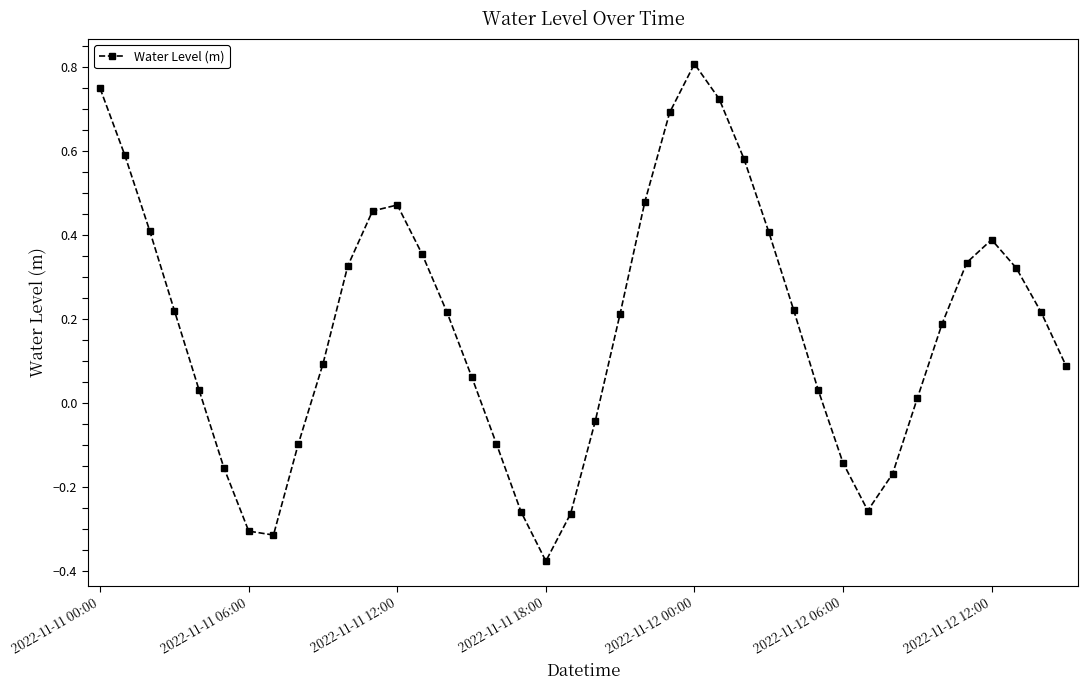

True or false: there are more than 1 points higher than both neighbors.

True